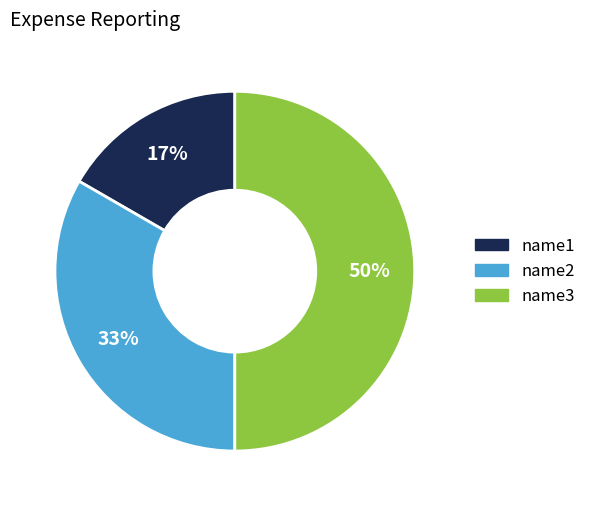

True or false: name3 accounts for 35% of the total.

False